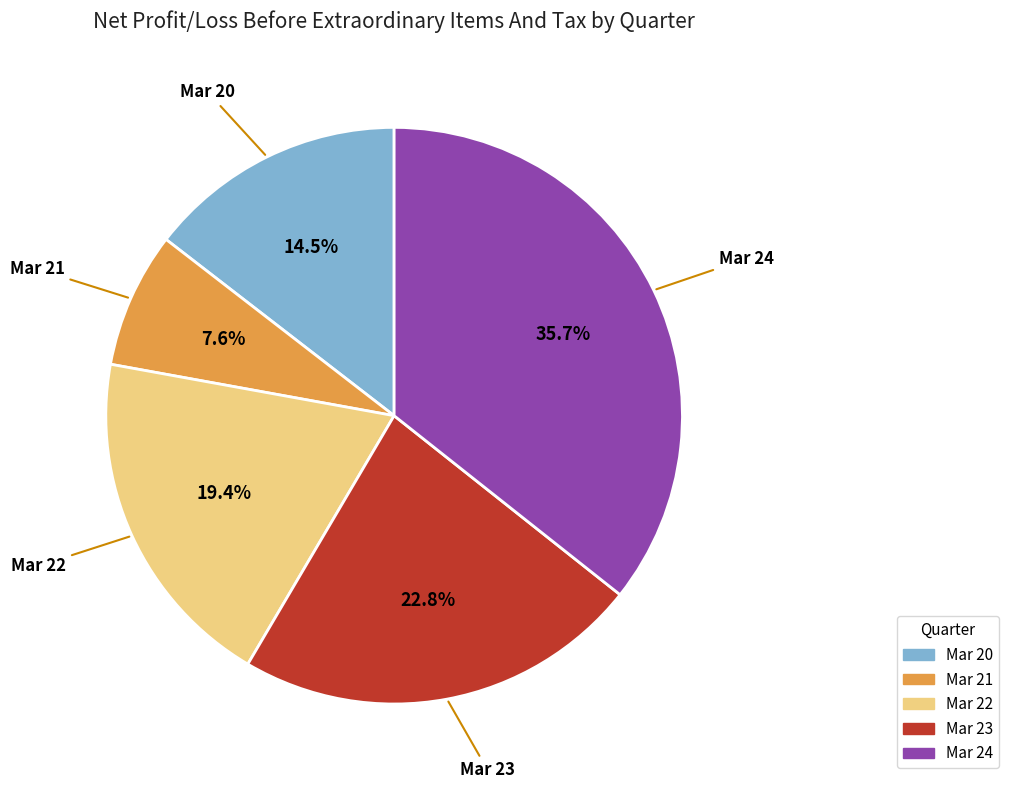

Is there any slice that represents more than half of the pie?

No